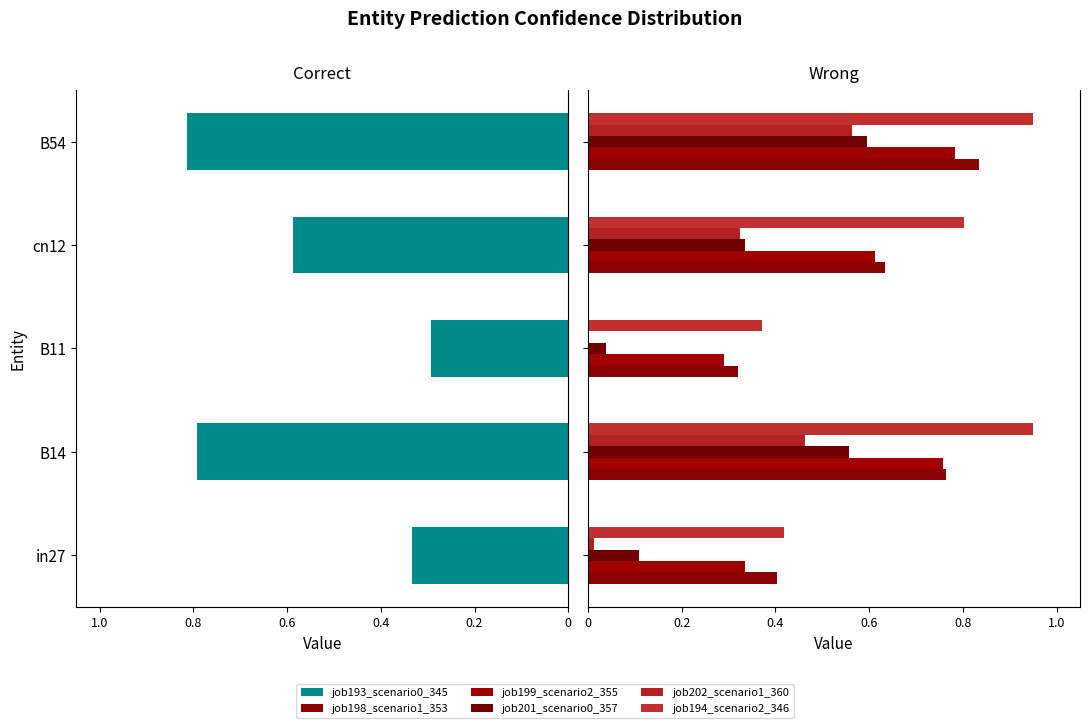

What is the label of the 2nd bar from the left?

B14